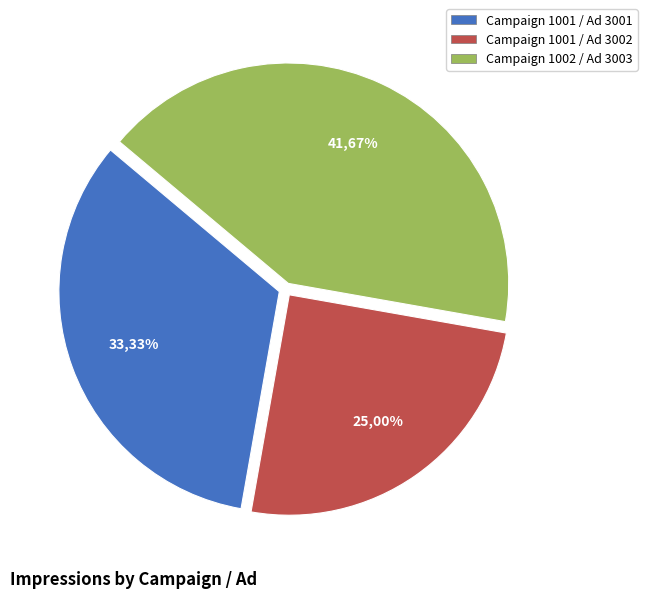

Is there any slice that represents more than half of the pie?

No